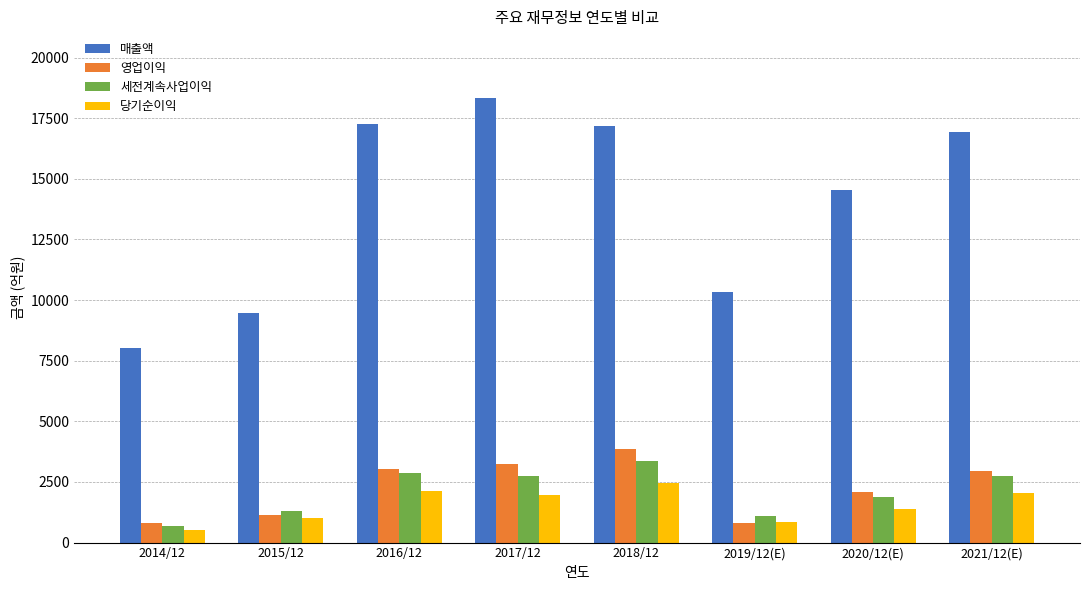

At which category does the chart reach its peak across all series?

2017/12